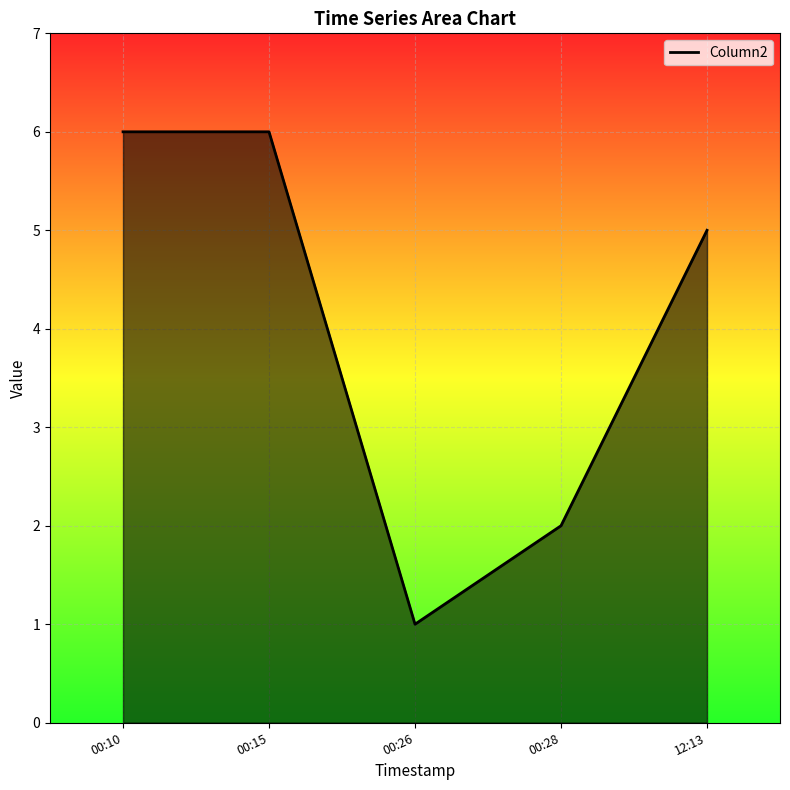

What is the ratio of the value at 12:13 to the value at 00:15?

0.8